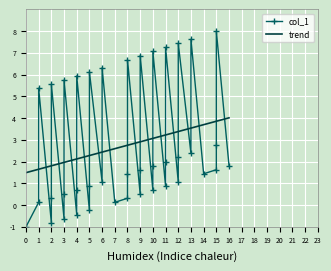

What is the greatest value displayed?

8.0